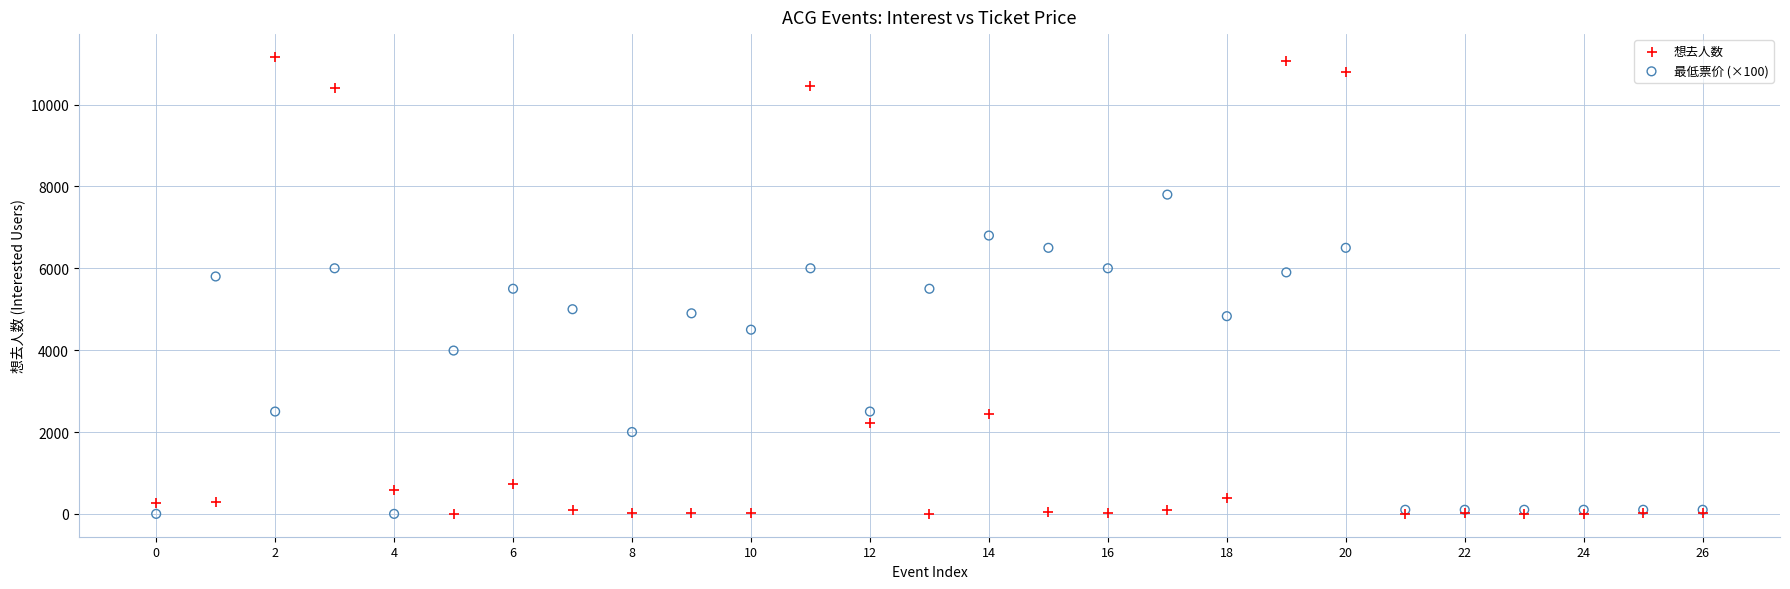

Which series has the widest spread of Y values?

想去人数